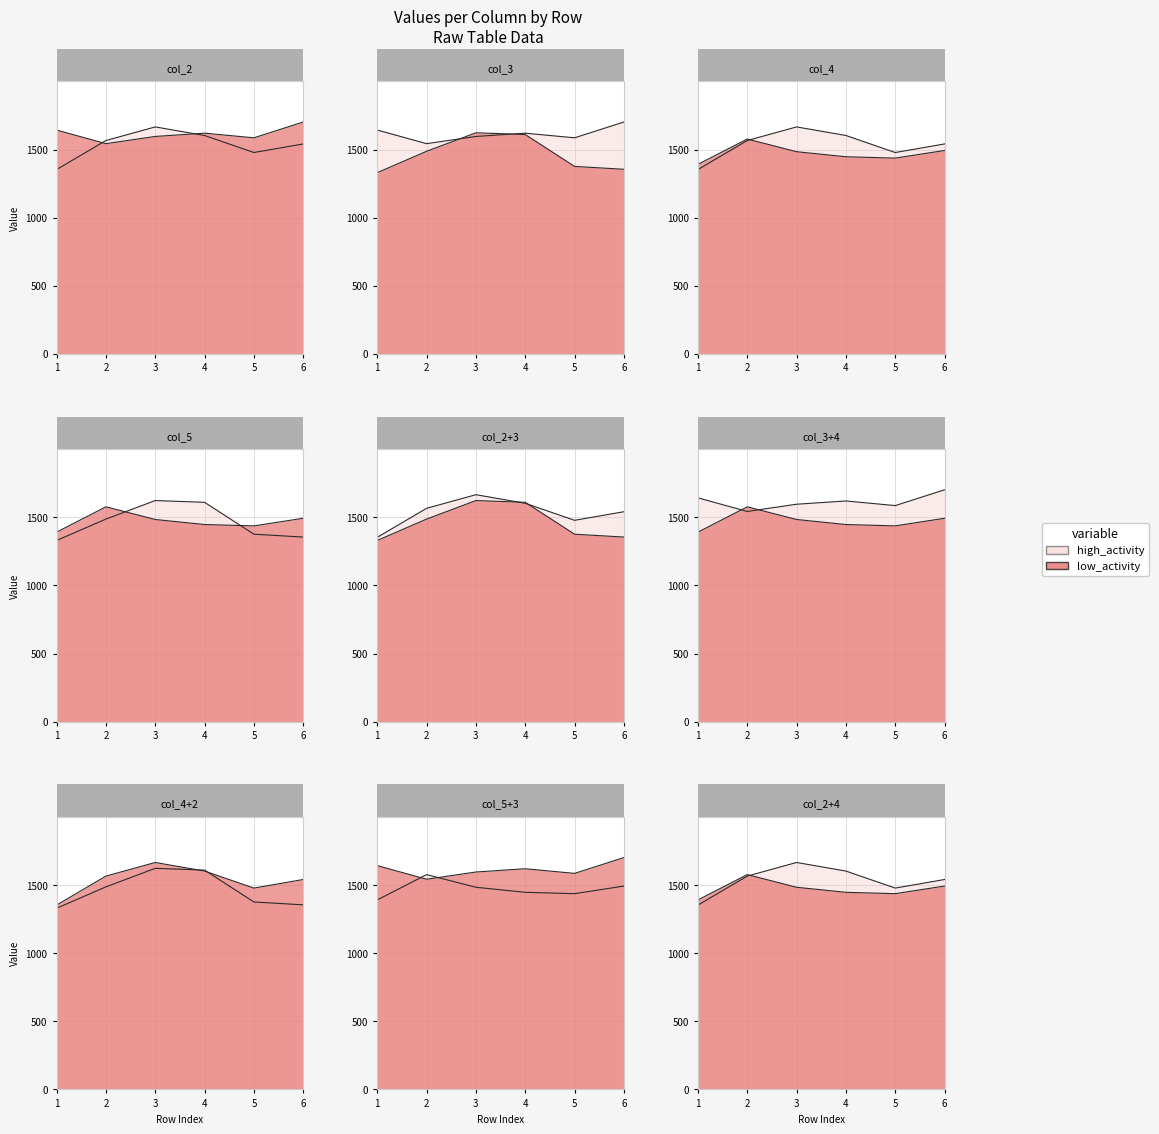

What is the difference between the highest and lowest values at 4?

173